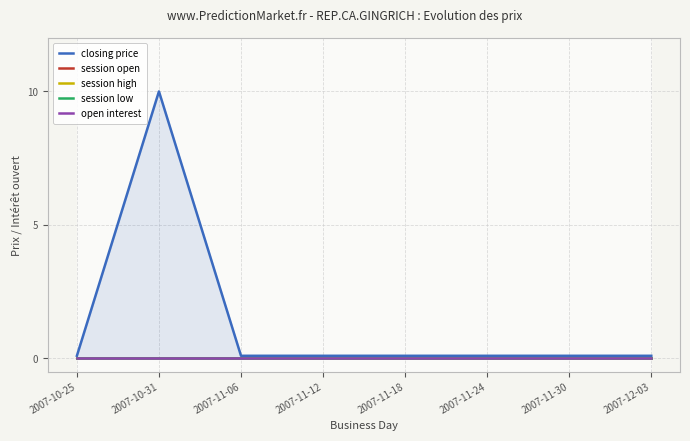

Reading left to right, what are all the values shown in this chart?

closing price: 2007-10-25=0.1	2007-10-31=10.0	2007-11-06=0.1	2007-11-12=0.1	2007-11-18=0.1	2007-11-24=0.1	2007-11-30=0.1	2007-12-03=0.1
session open: 2007-10-25=0.0	2007-10-31=0.0	2007-11-06=0.0	2007-11-12=0.0	2007-11-18=0.0	2007-11-24=0.0	2007-11-30=0.0	2007-12-03=0.0
session high: 2007-10-25=0.0	2007-10-31=0.0	2007-11-06=0.0	2007-11-12=0.0	2007-11-18=0.0	2007-11-24=0.0	2007-11-30=0.0	2007-12-03=0.0
session low: 2007-10-25=0.0	2007-10-31=0.0	2007-11-06=0.0	2007-11-12=0.0	2007-11-18=0.0	2007-11-24=0.0	2007-11-30=0.0	2007-12-03=0.0
open interest: 2007-10-25=0.0	2007-10-31=0.0	2007-11-06=0.0	2007-11-12=0.0	2007-11-18=0.0	2007-11-24=0.0	2007-11-30=0.0	2007-12-03=0.0